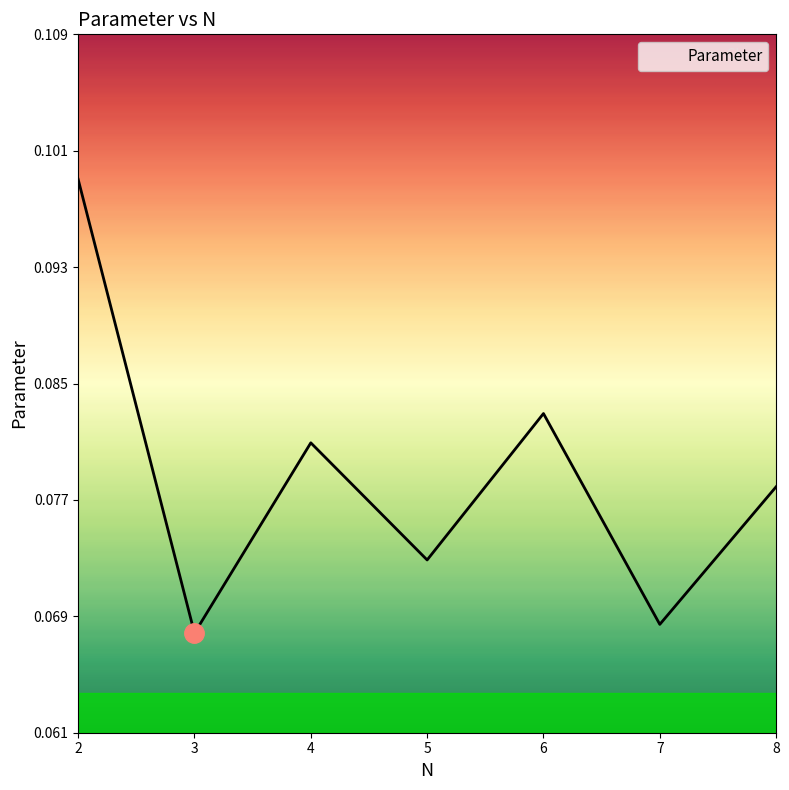

True or false: the data shows 0.0 at 7.

False